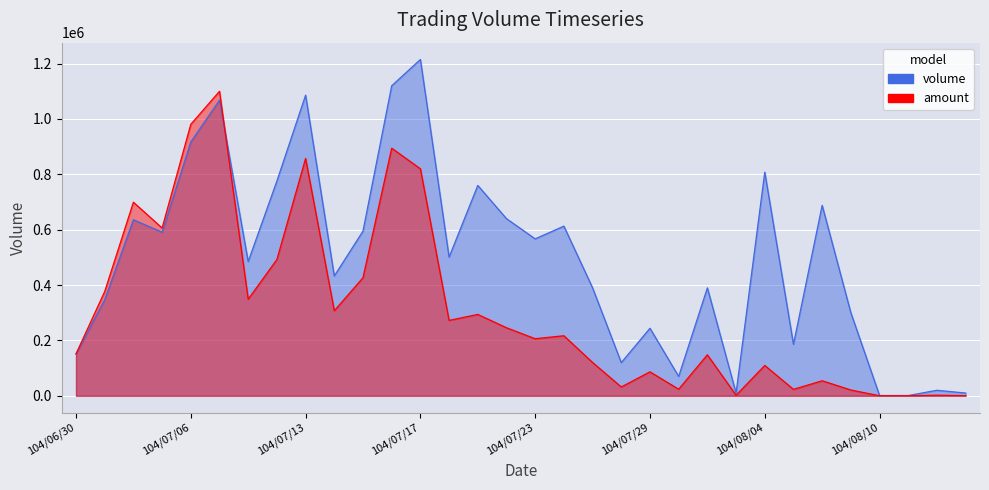

What position from the left is 104/08/04?

25